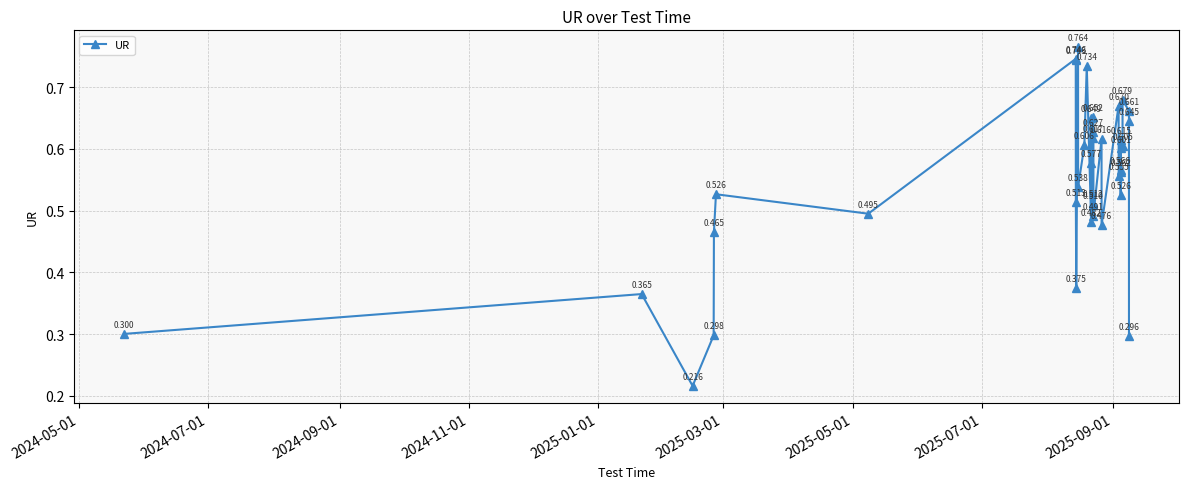

True or false: the data has more than 2 interior local peaks.

True